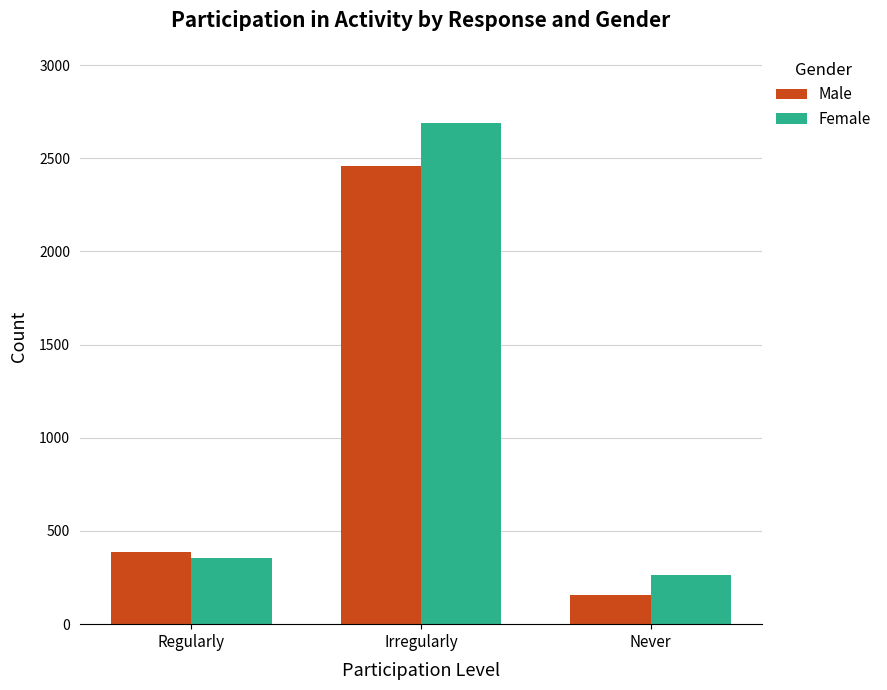

What is the difference between the highest and lowest values at Irregularly?

231